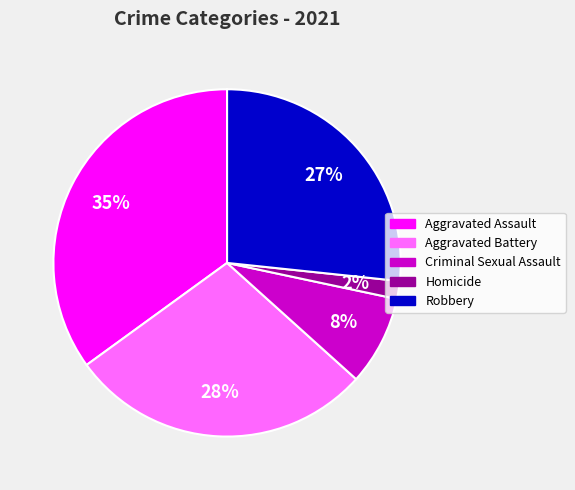

Between Homicide and Robbery, which is larger?

Robbery